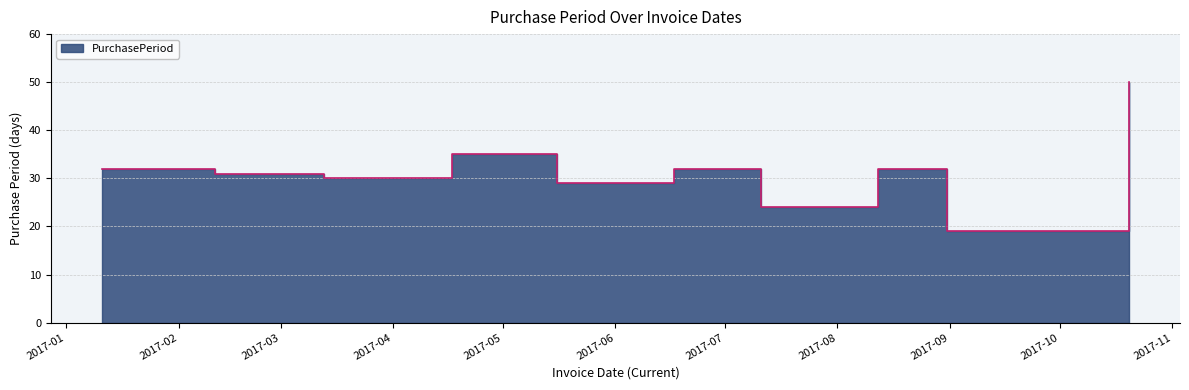

List the labels in order of value, smallest first.

2017-08-31, 2017-07-11, 2017-05-16, 2017-03-13, 2017-02-11, 2017-01-11, 2017-06-17, 2017-08-12, 2017-04-17, 2017-10-20